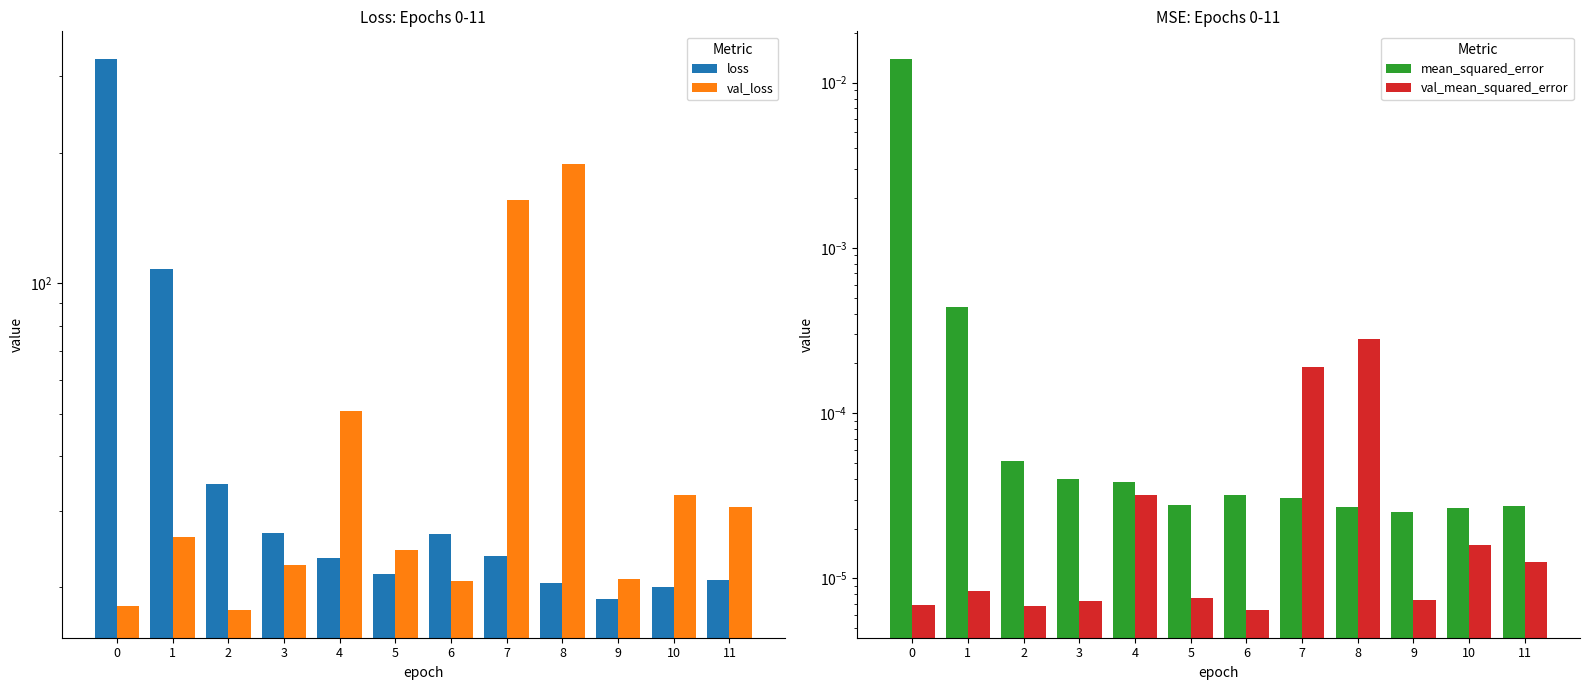

Reading left to right, list all the values displayed in this chart.

loss: 0=328.8	1=107.9	2=34.5	3=26.7	4=23.3	5=21.4	6=26.5	7=23.6	8=20.4	9=18.8	10=20.1	11=20.7
val_loss: 0=18.1	1=26.1	2=17.7	3=22.5	4=50.8	5=24.3	6=20.6	7=155.4	8=188.7	9=20.9	10=32.6	11=30.6
mean_squared_error: 0=0.0	1=0.0	2=0.0	3=0.0	4=0.0	5=0.0	6=0.0	7=0.0	8=0.0	9=0.0	10=0.0	11=0.0
val_mean_squared_error: 0=0.0	1=0.0	2=0.0	3=0.0	4=0.0	5=0.0	6=0.0	7=0.0	8=0.0	9=0.0	10=0.0	11=0.0